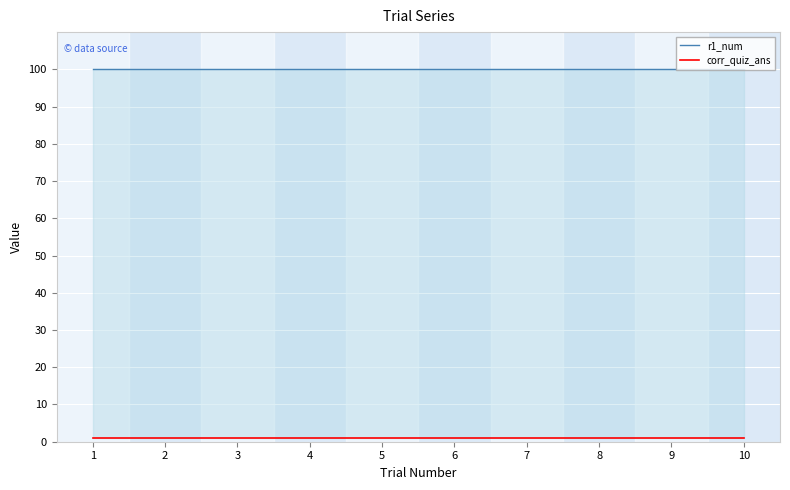

Which has a higher value, 7 or 2?

7